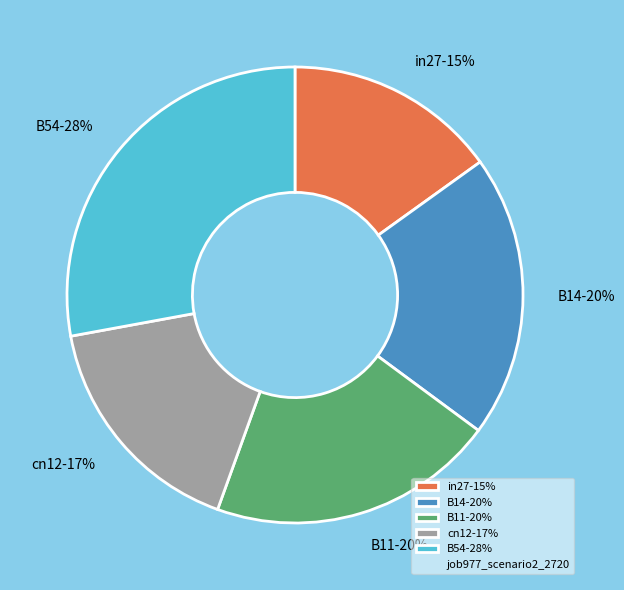

What is the largest slice in the pie chart?

B54